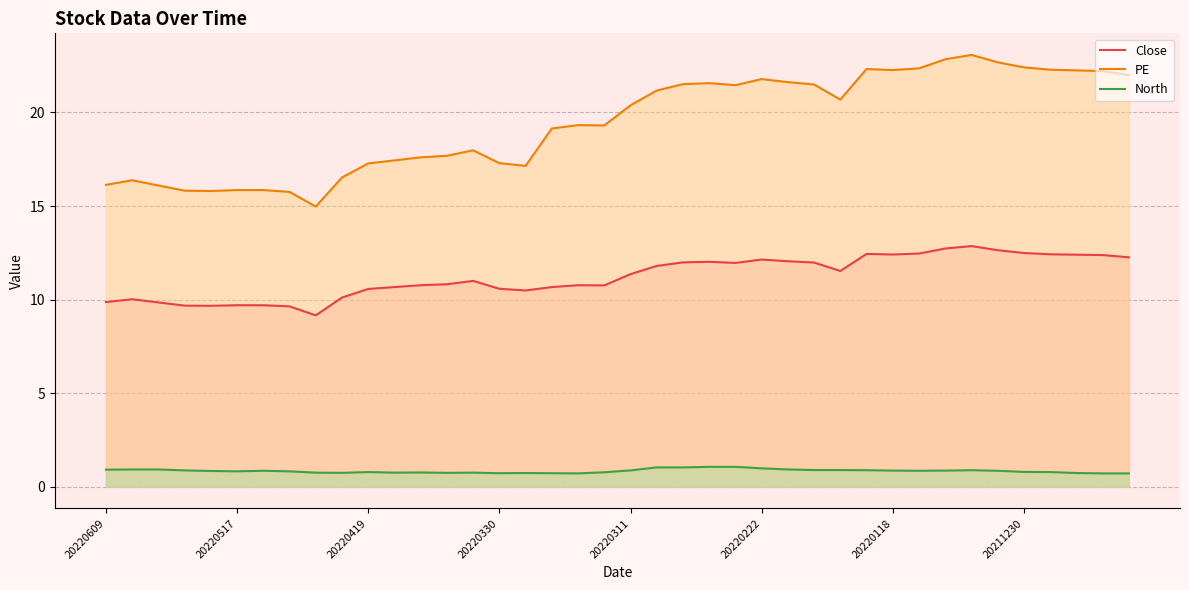

What are all the series names shown in the legend?

Close, PE, North